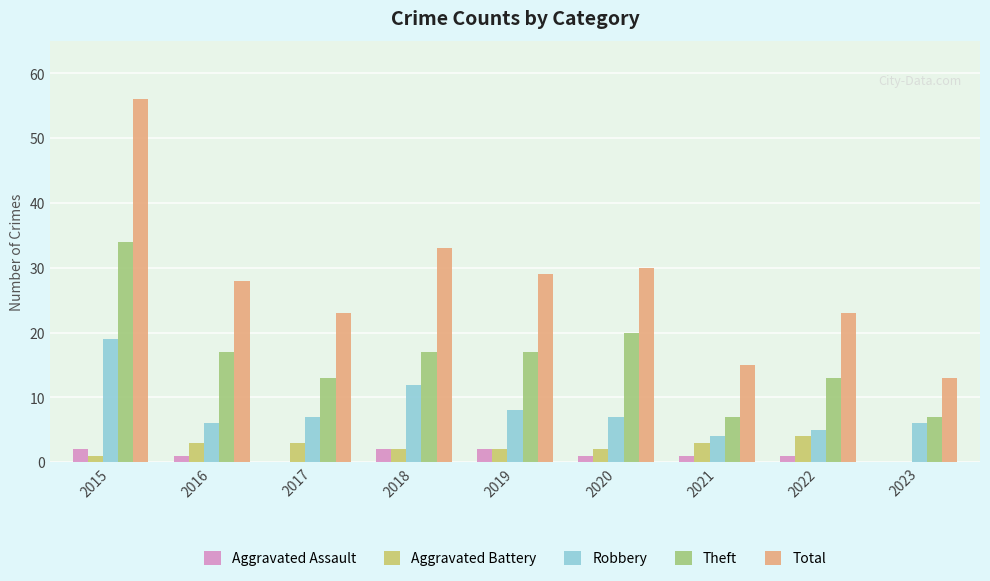

True or false: Aggravated Battery has a value of 1 at 2016.

False